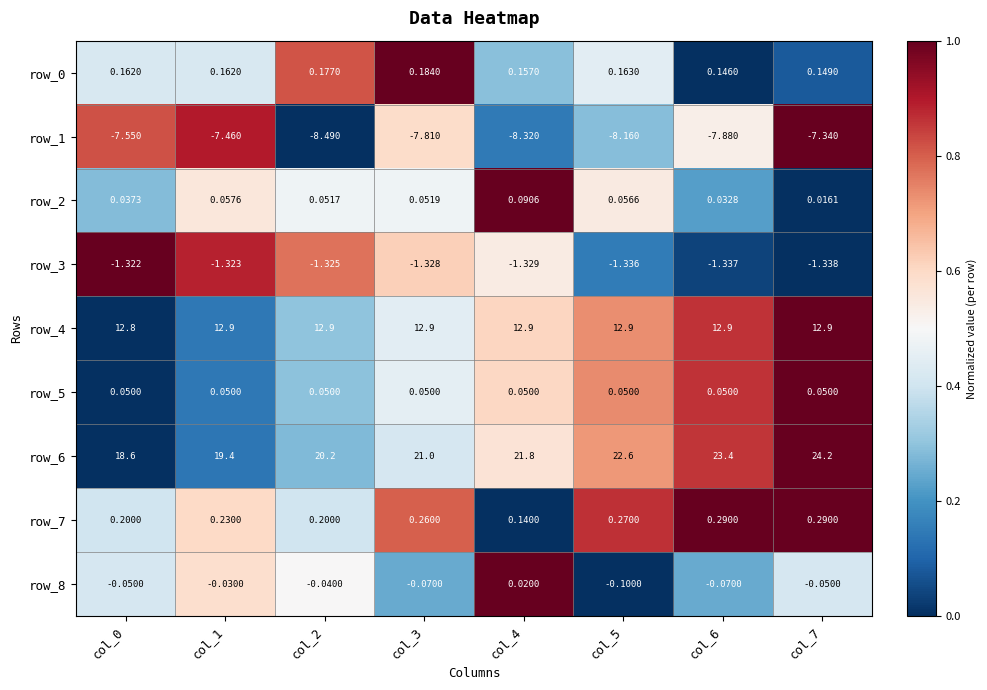

Is the value of row_3 at col_5 greater than the value of row_6 at col_2?

No